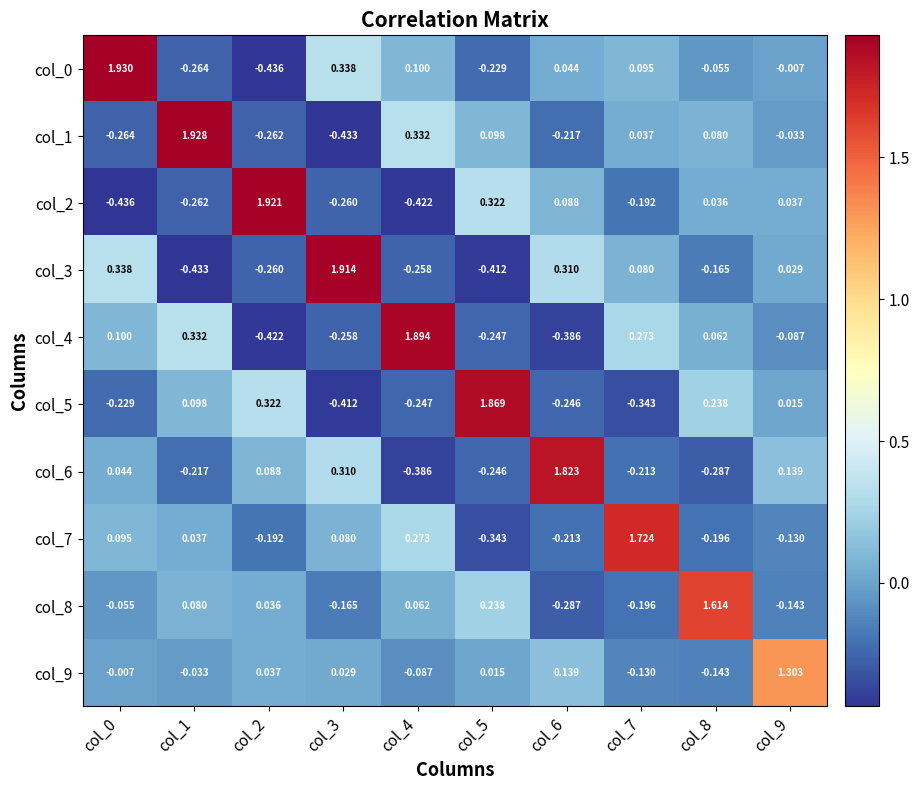

At how many categories does at least one series exceed 1?

10